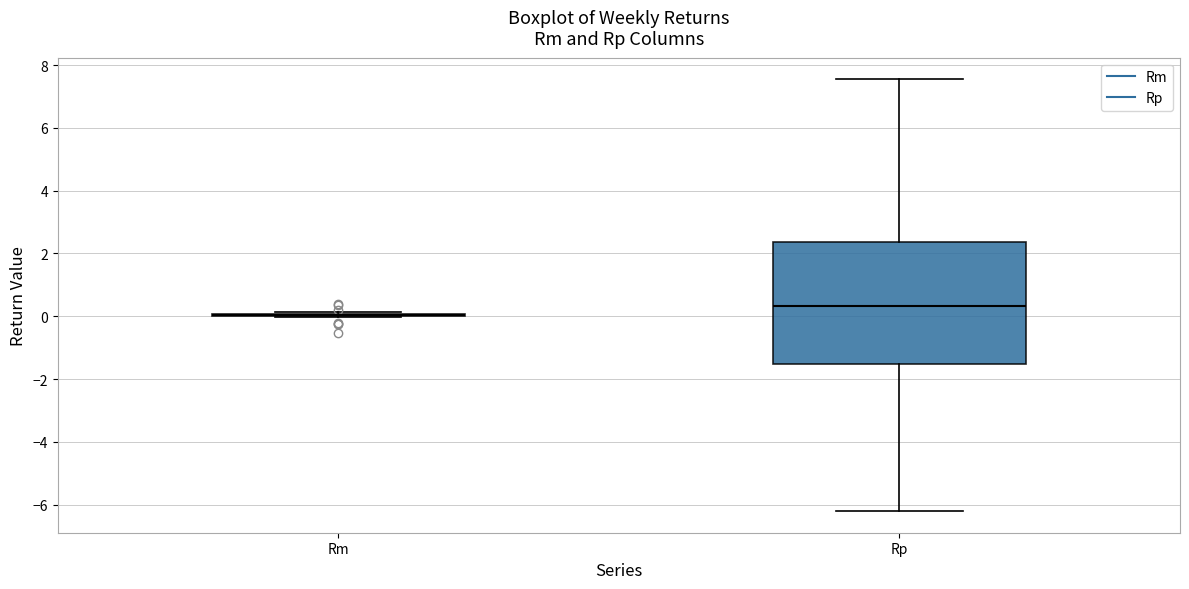

Reading left to right, read every box against the y-axis: the position of its median line, the range the box covers, and the ends of its whiskers. The values are not printed on the chart, so give them approximately, as read against the axis.

Rm: box collapsed to a line at 0.0, whiskers 0.0 to 0.2
Rp: median 0.4, box -1.6 to 2.4, whiskers -6.2 to 7.6